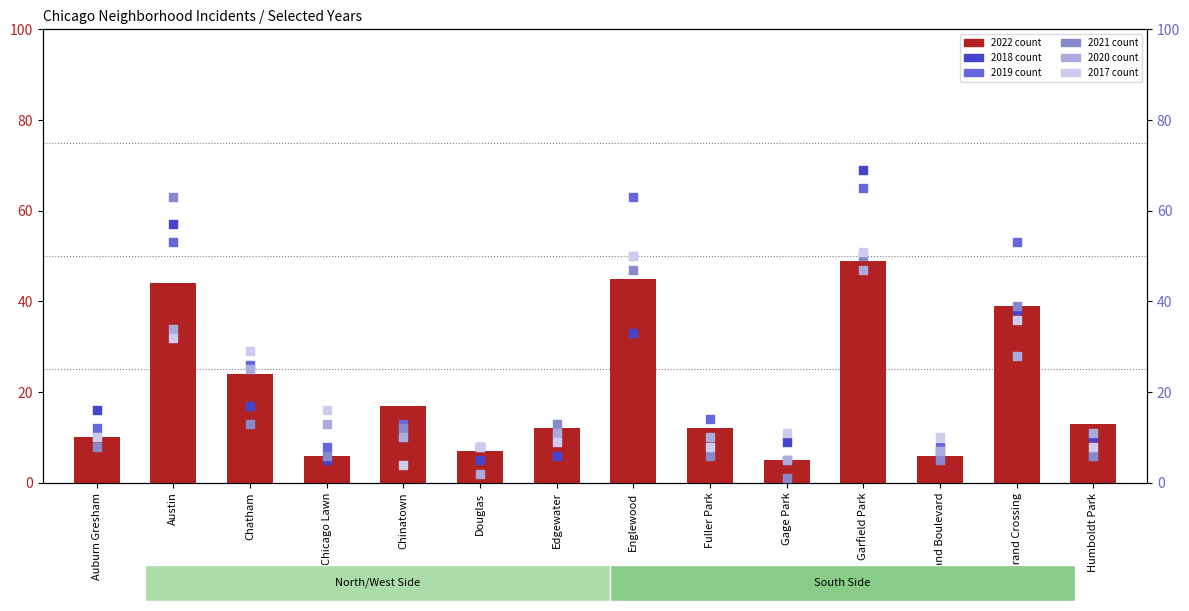

What is the total value across all series at Gage Park?

31